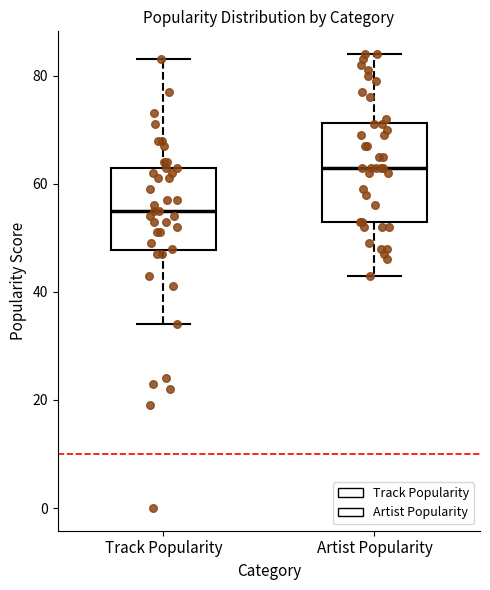

Reading left to right, read every box against the y-axis: the position of its median line, the range the box covers, and the ends of its whiskers. The values are not printed on the chart, so give them approximately, as read against the axis.

Track Popularity: median 56, box 48 to 64, whiskers 34 to 84
Artist Popularity: median 64, box 54 to 72, whiskers 44 to 84